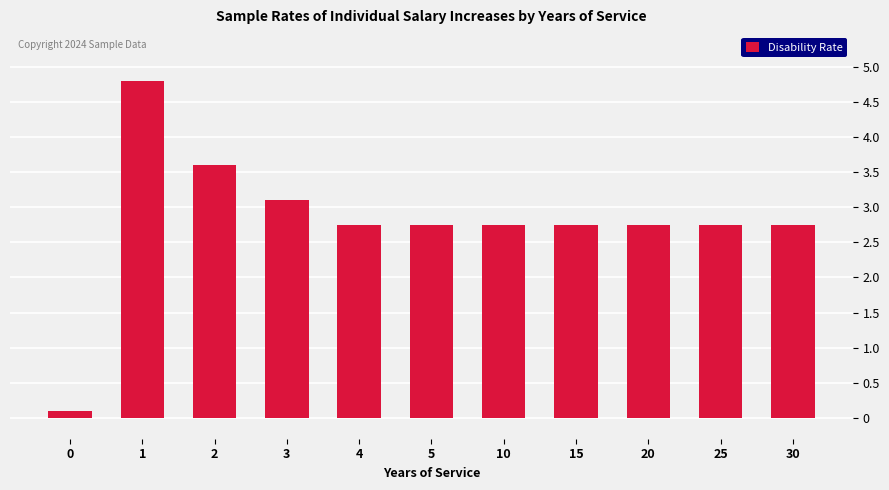

At which category does the chart reach its peak across all series?

1